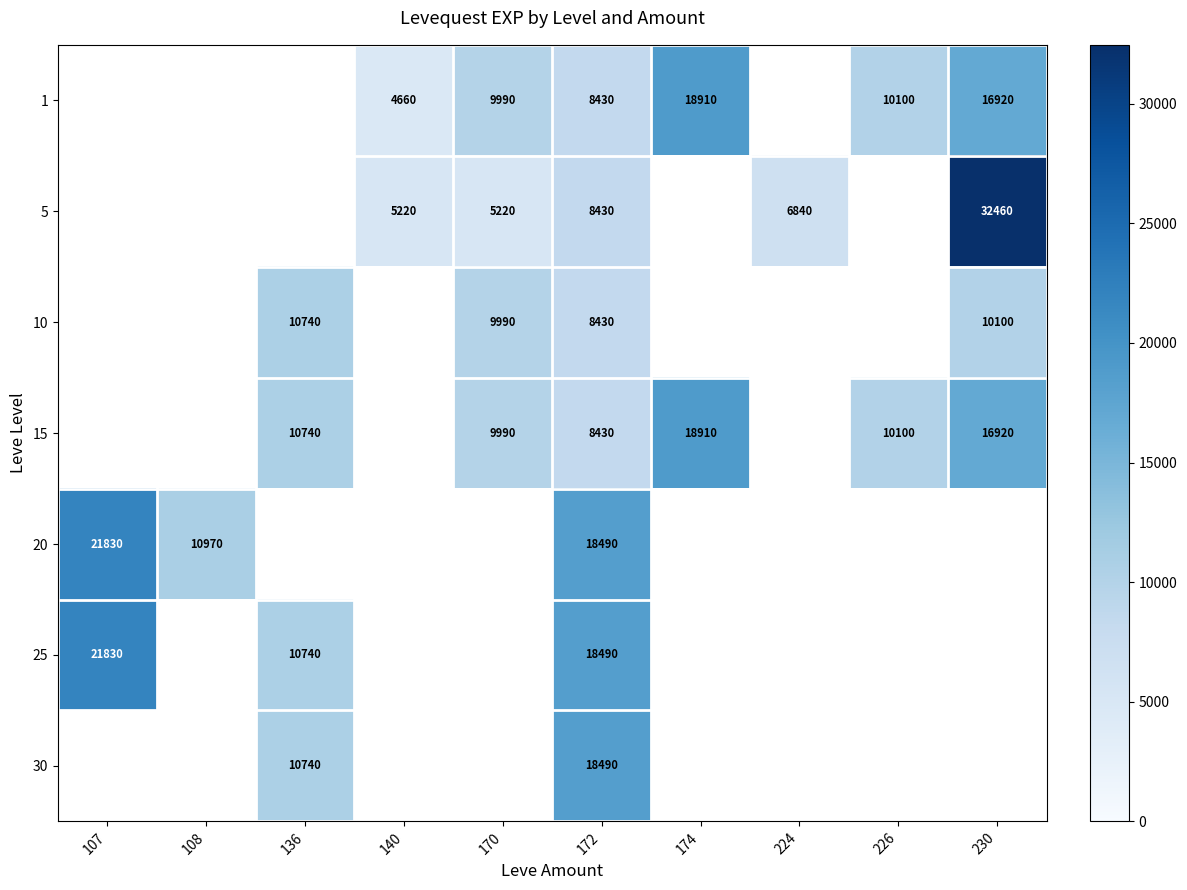

True or false: 5 has a value of 6840 at 224.

True